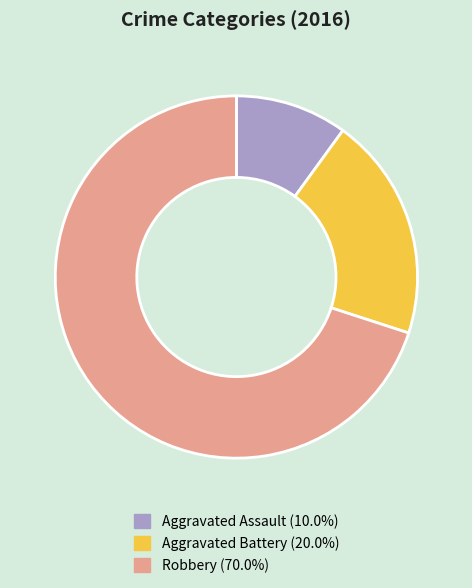

Rank the categories by value from lowest to highest.

Aggravated Assault, Aggravated Battery, Robbery